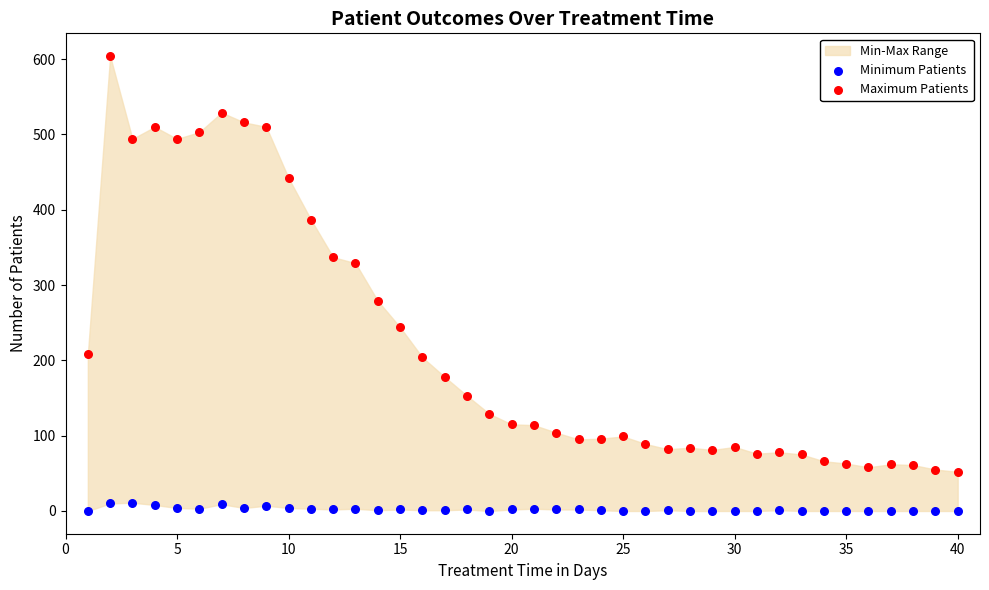

Which series has the largest Y range (max minus min)?

Maximum Patients